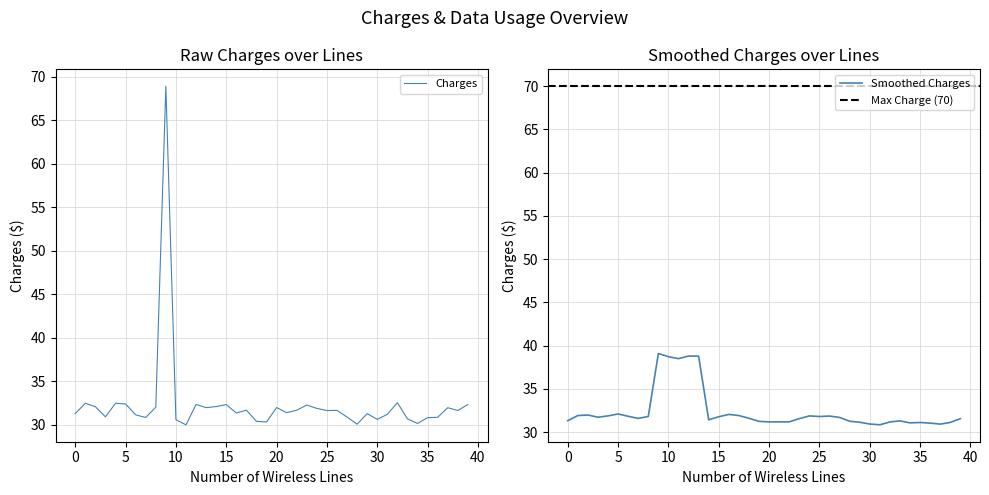

What is the lowest value of the Charges series?

30.0